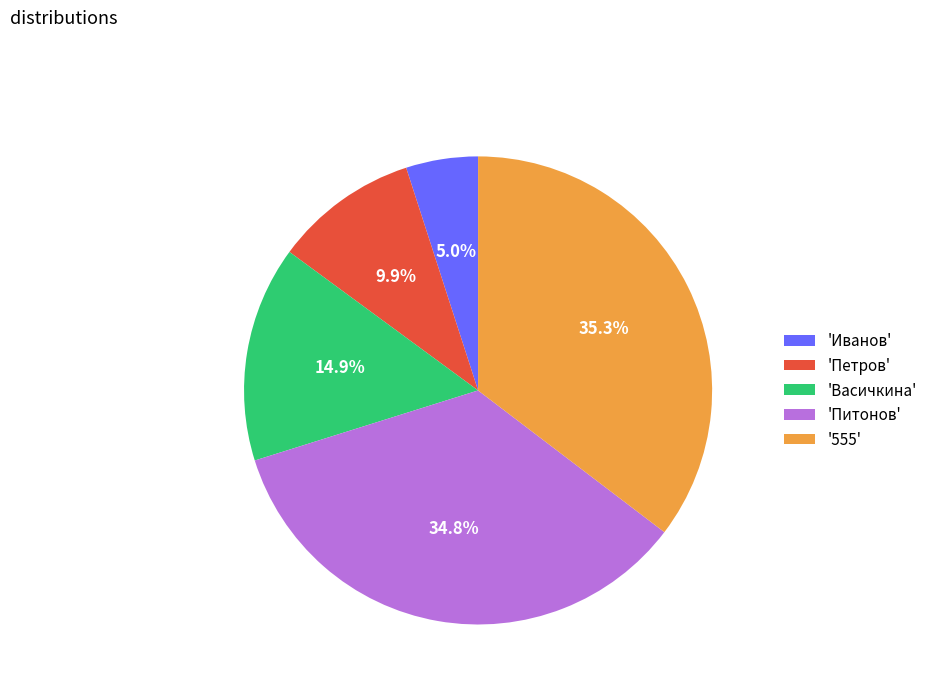

Between 'Иванов' and 'Васичкина', which is larger?

'Васичкина'